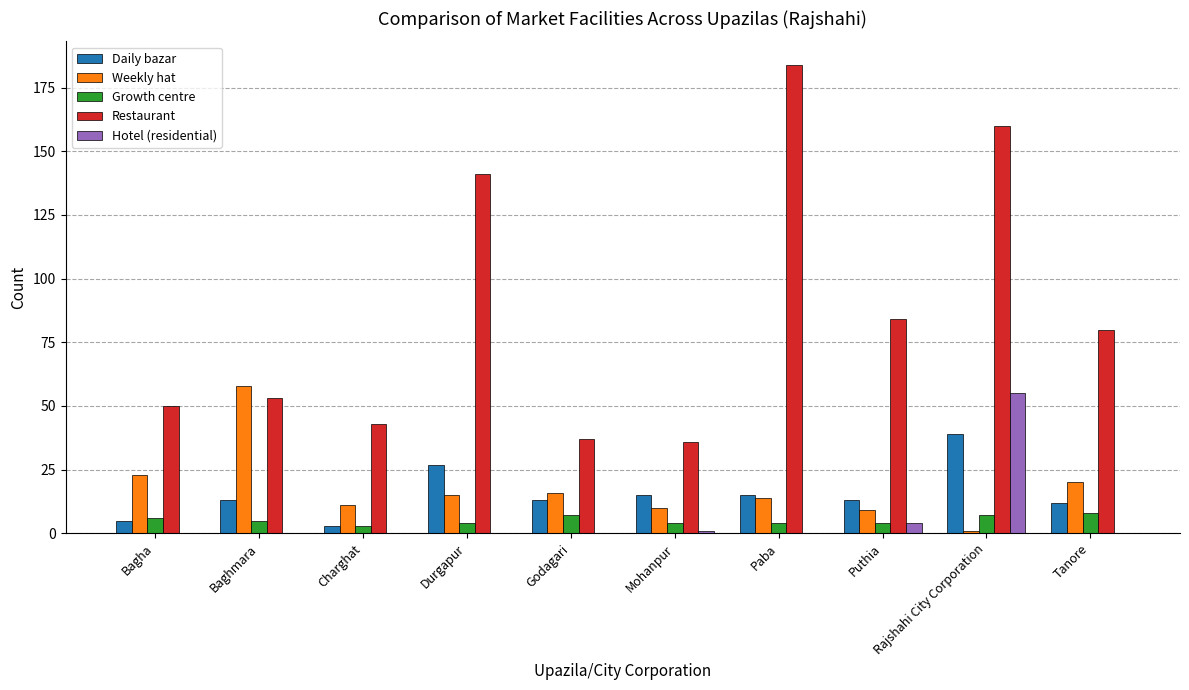

How many series are shown in this chart?

5